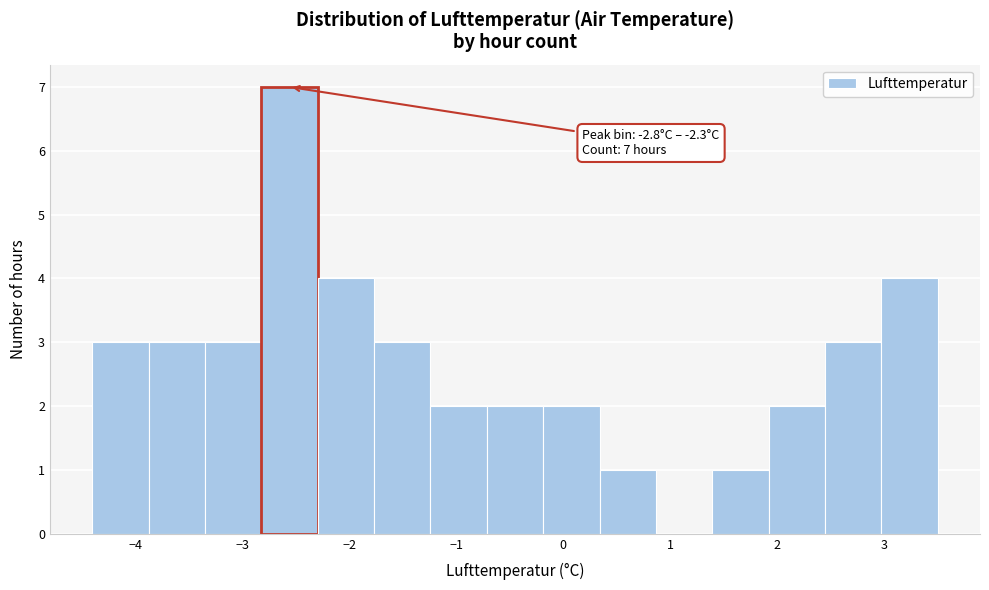

Over which range of the x-axis is the bar tallest?

-2.8 to -2.3